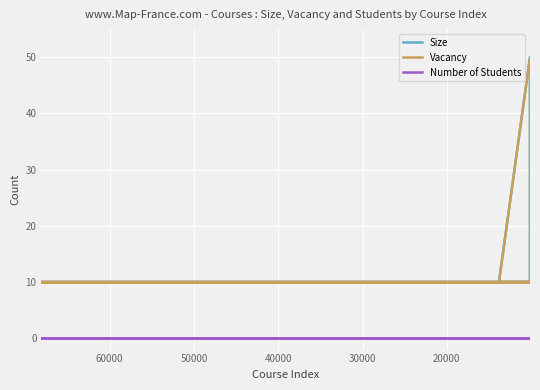

What is the difference between the maximum and minimum values in the Vacancy series?

40